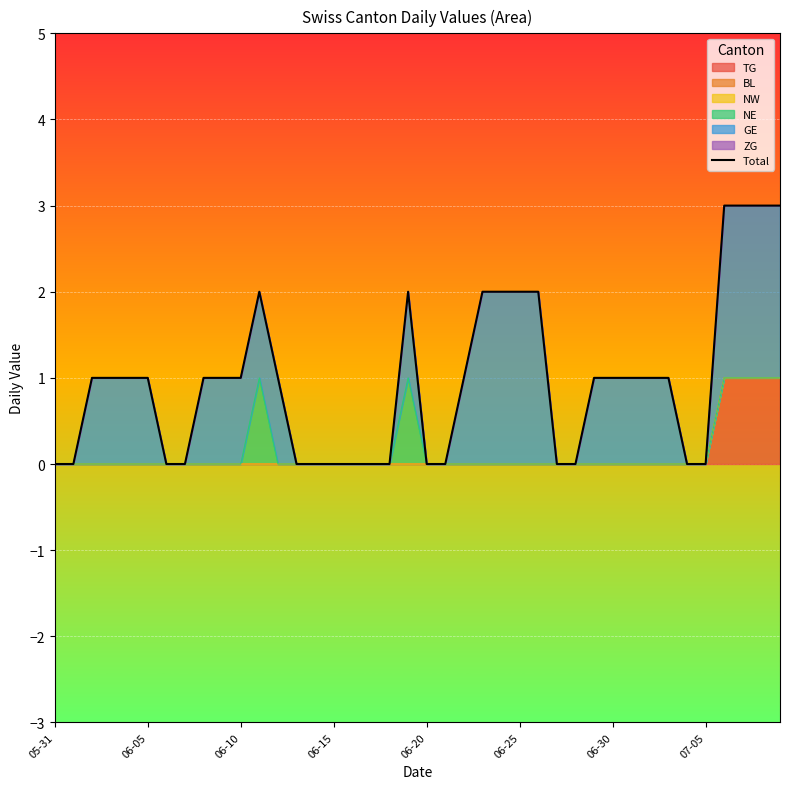

Approximately how many times larger is the value at 39 compared to 06-15?

3.0